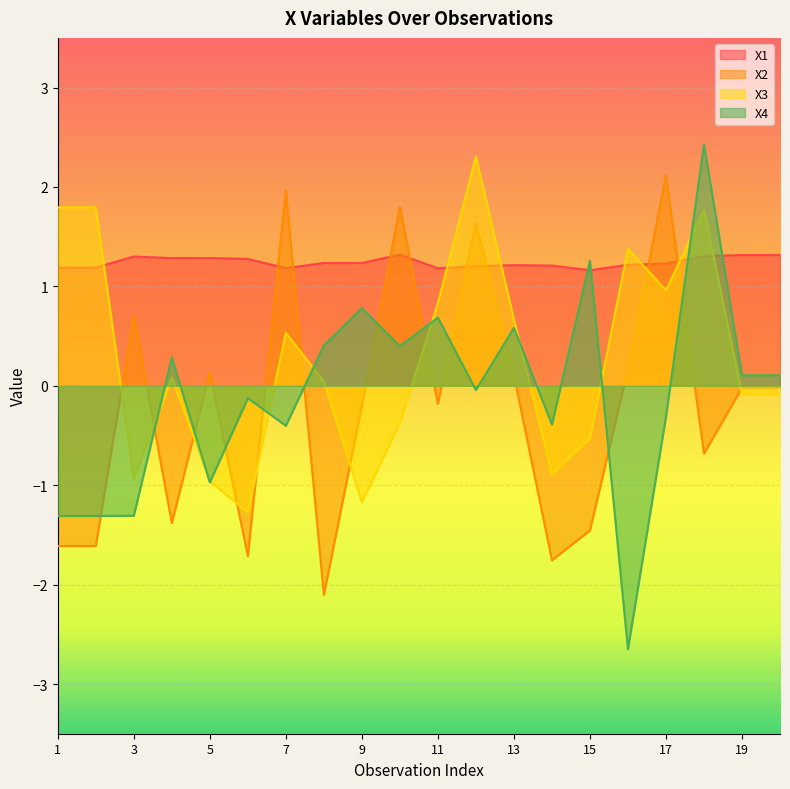

What is the difference between the second highest and minimum values in the X1 series?

0.2